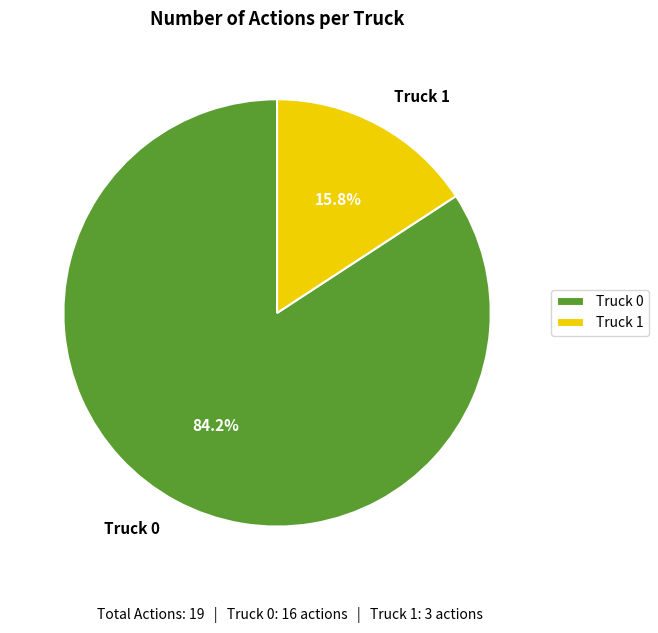

Is there any slice that represents more than half of the pie?

Yes